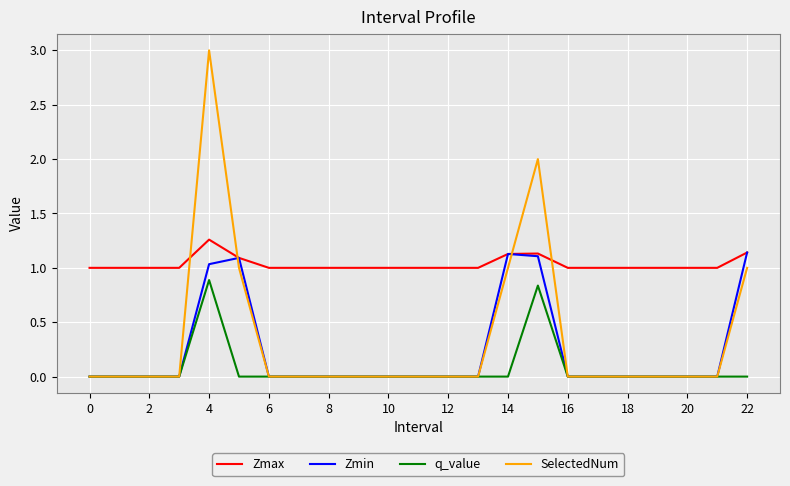

How many lines are shown in the chart?

4